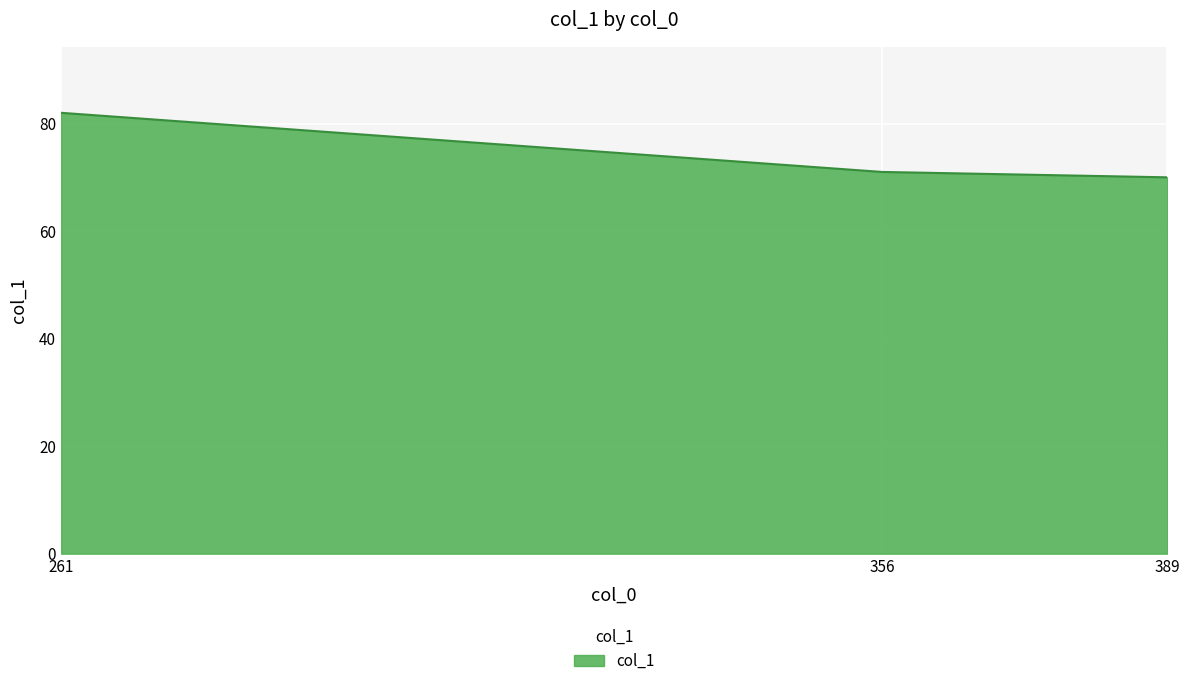

True or false: the data shows 98 at 389.

False